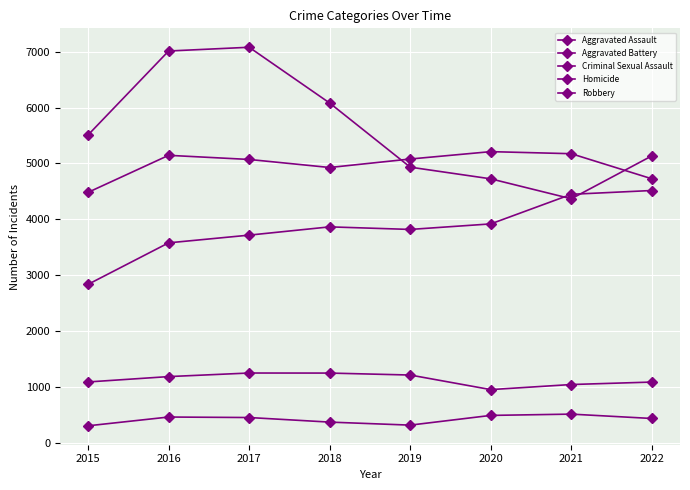

What is the difference between the maximum and minimum values in the Homicide series?

209